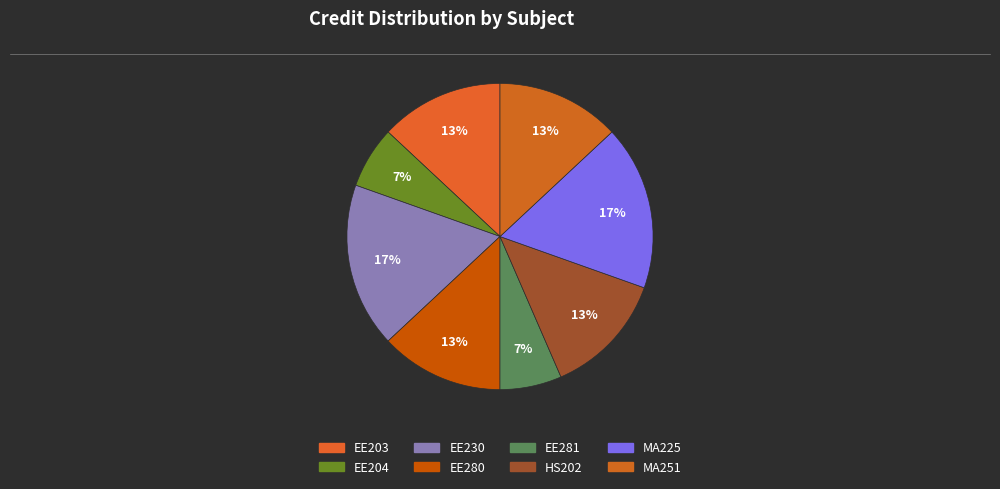

The EE281 slice represents 20% of the pie. True or false?

False